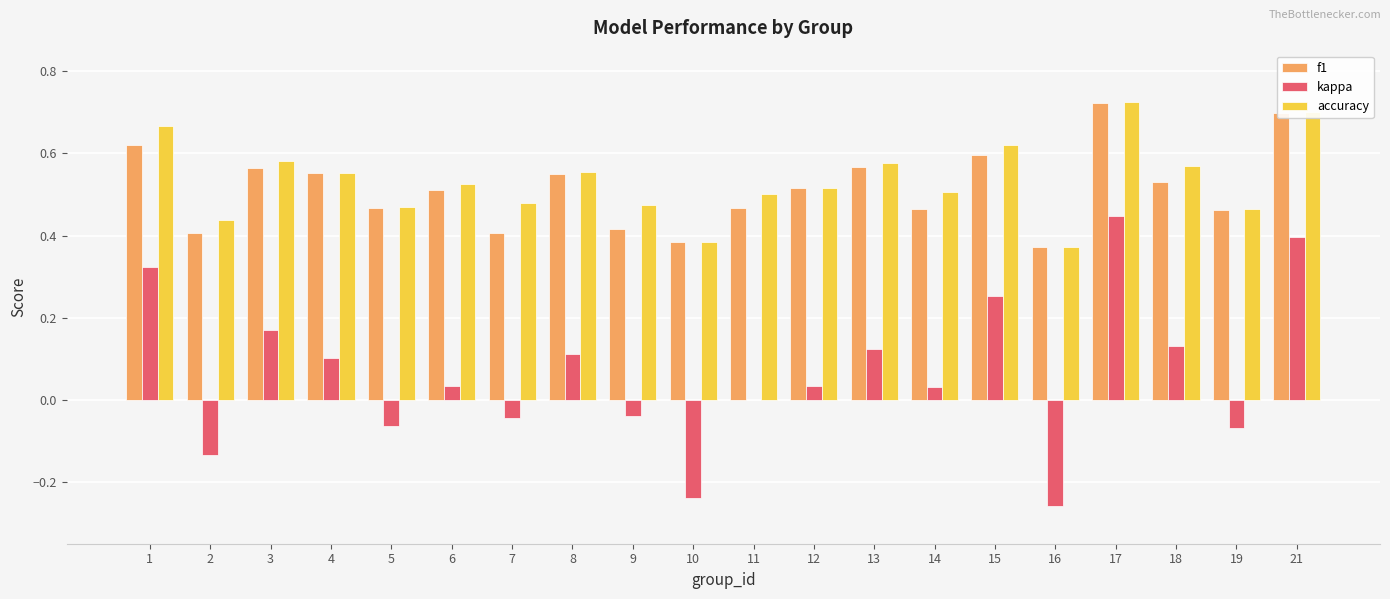

The value of kappa at 11 is -0.2. True or false?

False